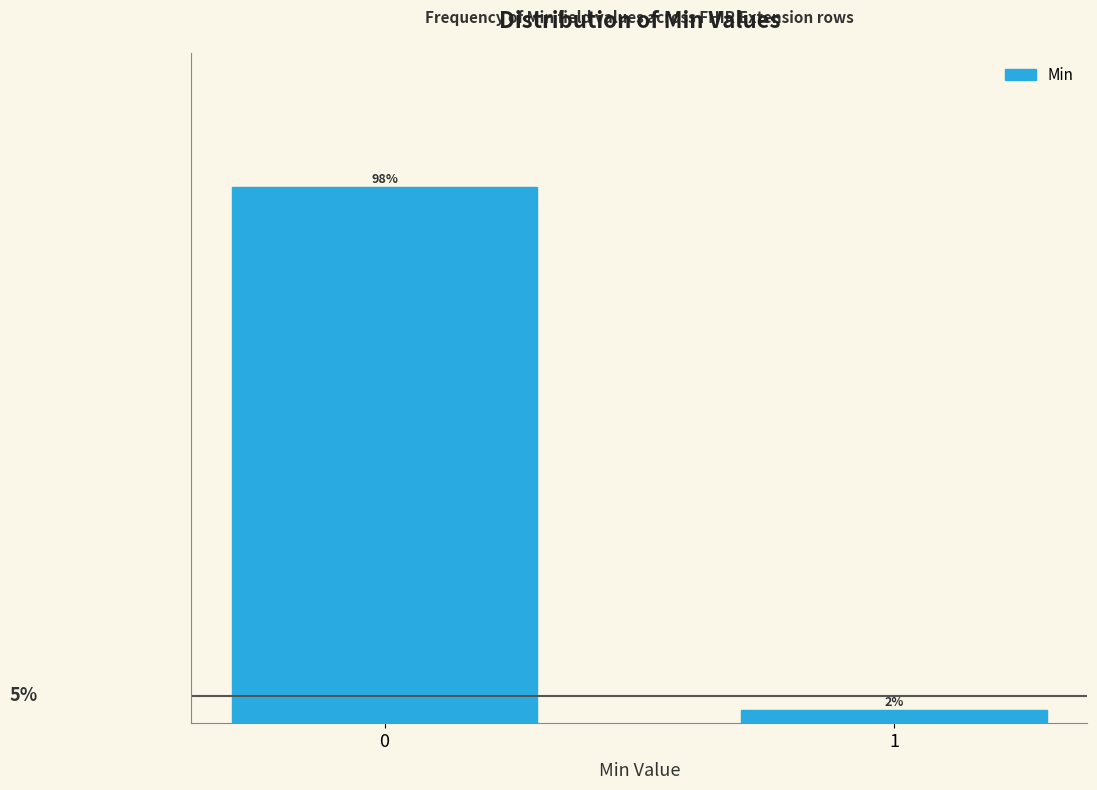

Are the bars horizontal?

No